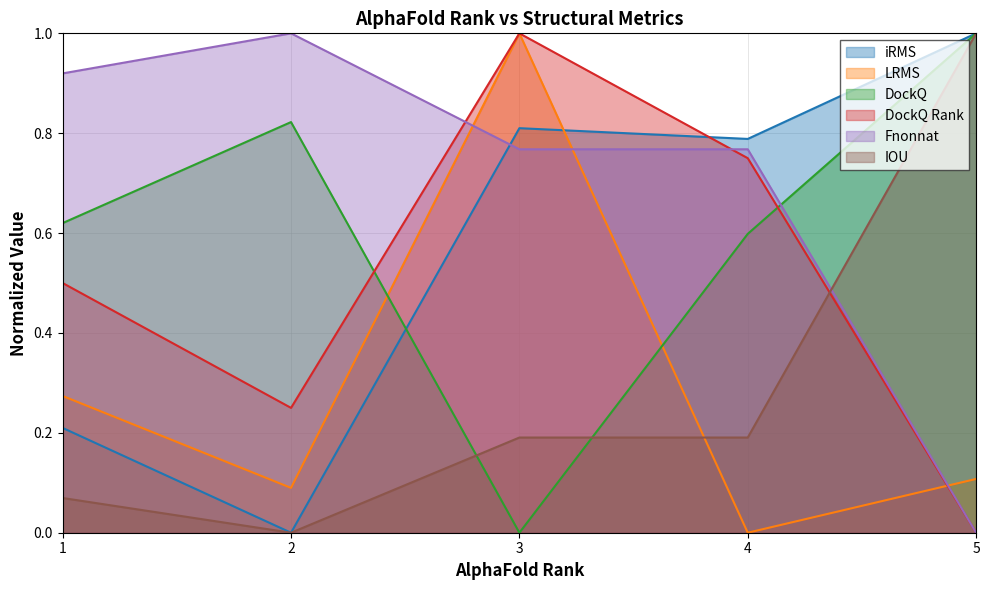

Reading left to right, what are all the values shown in this chart?

iRMS: 0.2	0.0	0.8	0.8	1.0
LRMS: 0.3	0.1	1.0	0.0	0.1
DockQ: 0.6	0.8	0.0	0.6	1.0
DockQ Rank: 0.5	0.2	1.0	0.8	0.0
Fnonnat: 0.9	1.0	0.8	0.8	0.0
IOU: 0.1	0.0	0.2	0.2	1.0